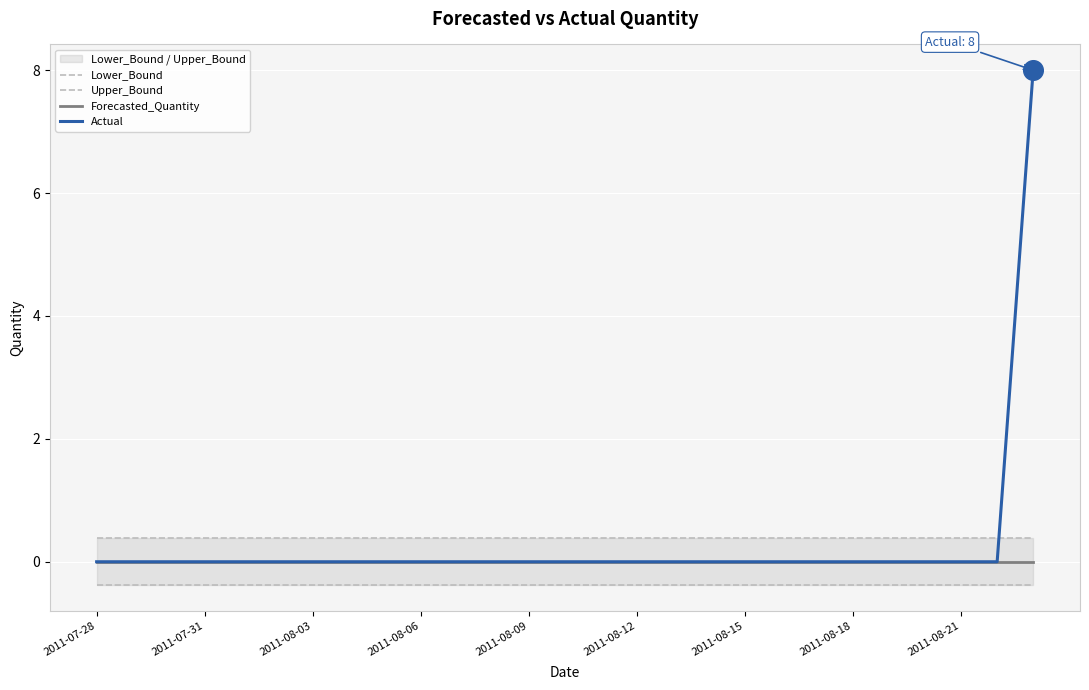

Which series has the largest Y range (max minus min)?

Actual